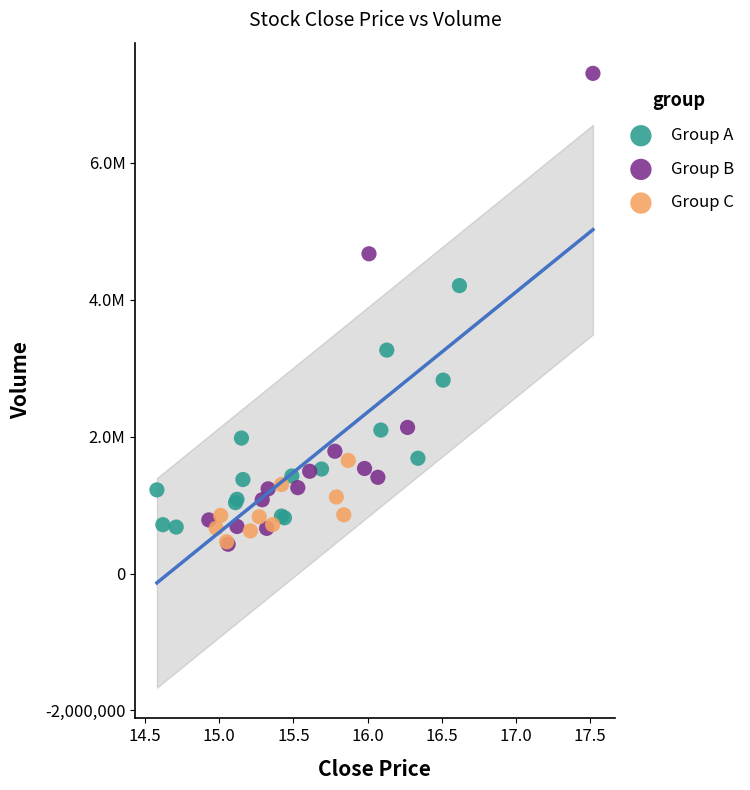

What are all the series names shown in the legend?

Group A, Group B, Group C